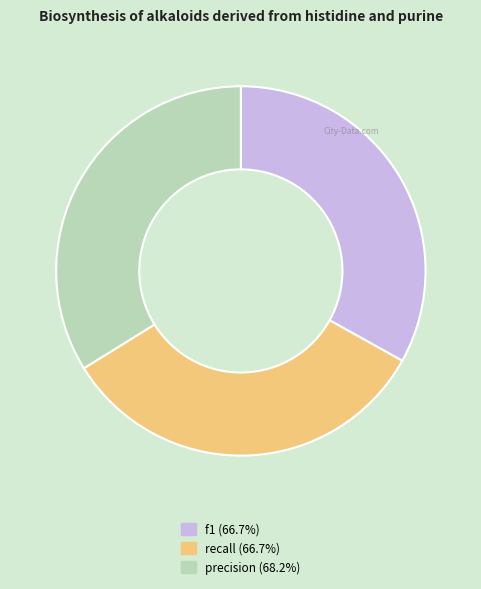

Count the number of slices in the pie.

3